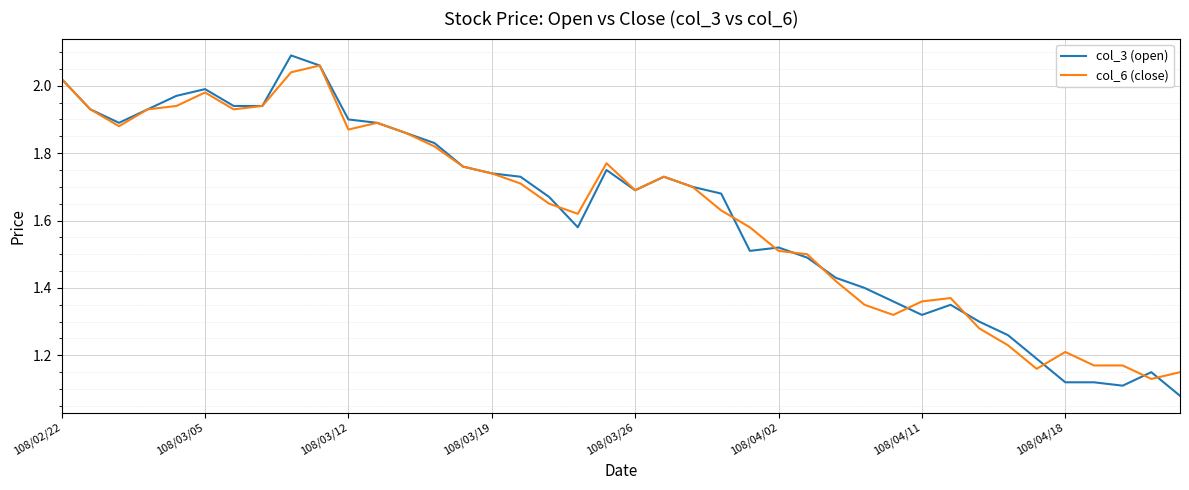

Which series has the largest range (max minus min)?

col_3 (open)